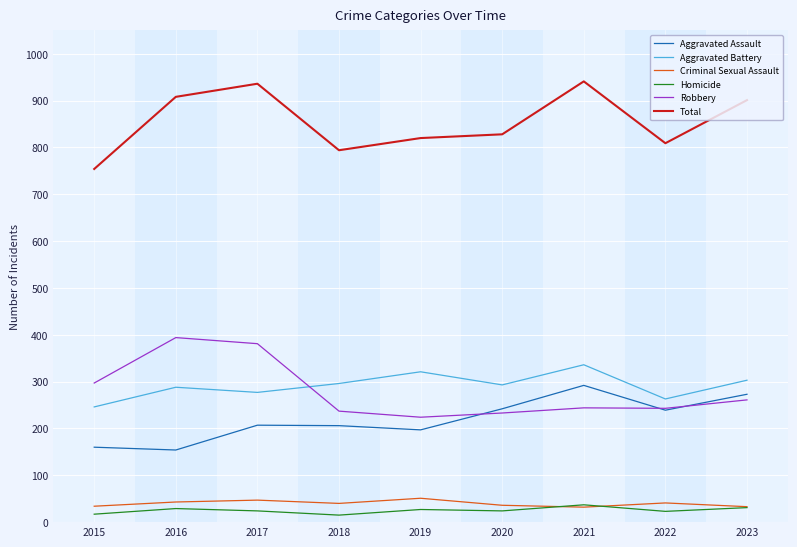

What is the difference between the Total values at 2023 and 2019?

81